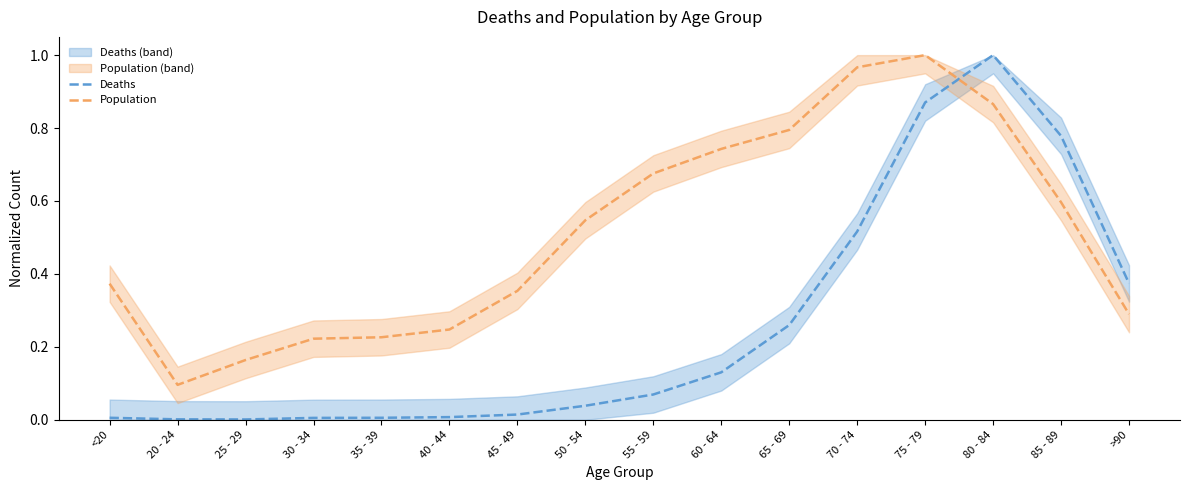

Count the number of categories in the chart.

16